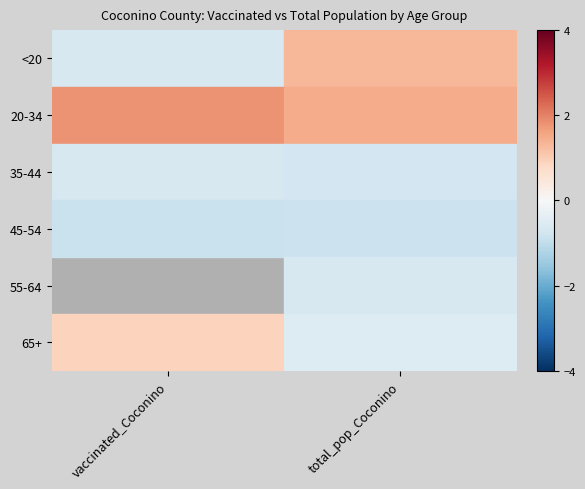

Rank the series at total_pop_Coconino from lowest to highest value.

45-54, 35-44, 55-64, 65+, <20, 20-34